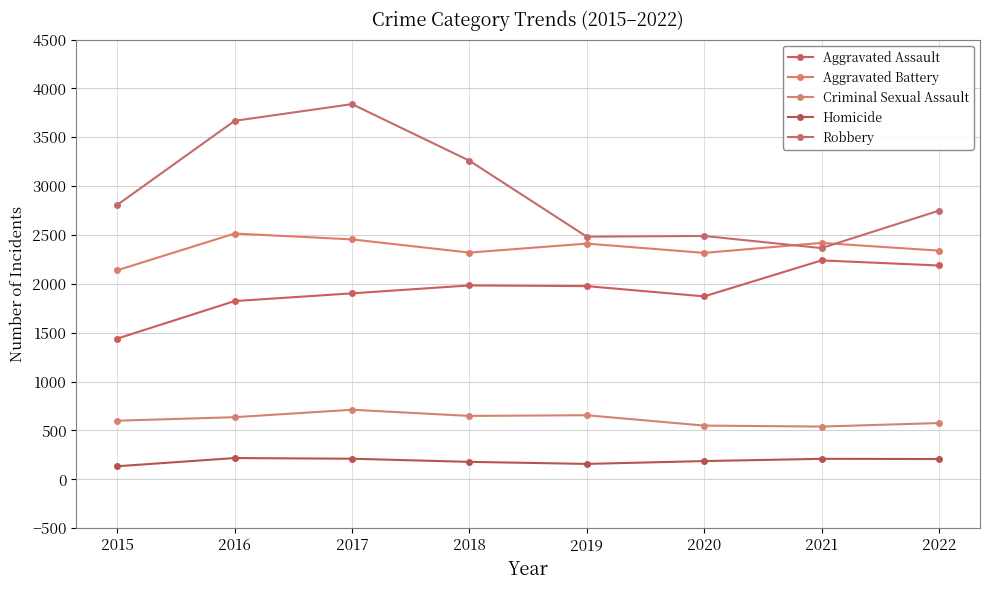

True or false: Aggravated Battery has a value of 542 at 2019.

False